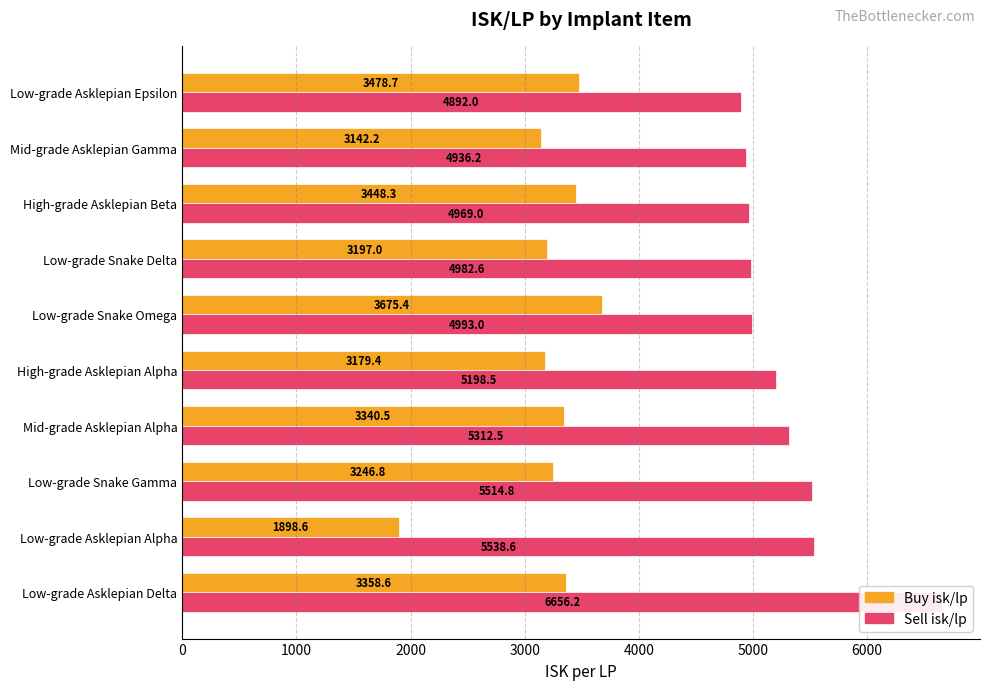

How many bars are there in total?

20